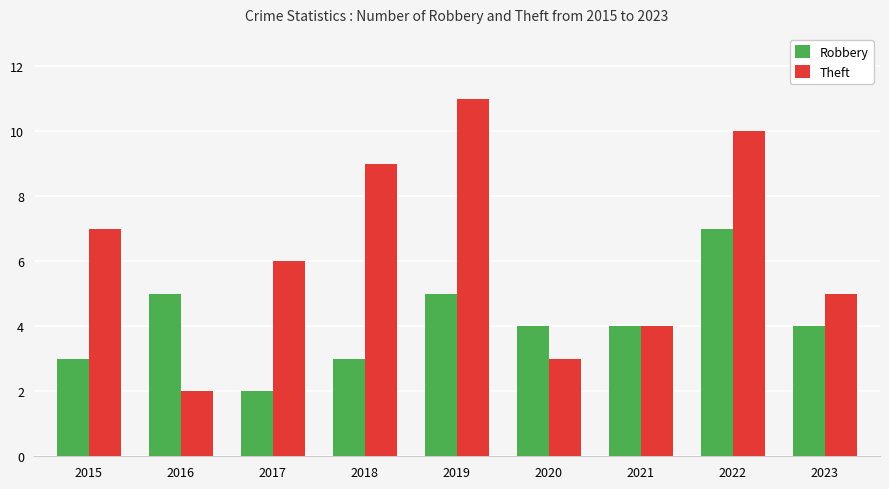

What value does the Theft series have at 2015?

7